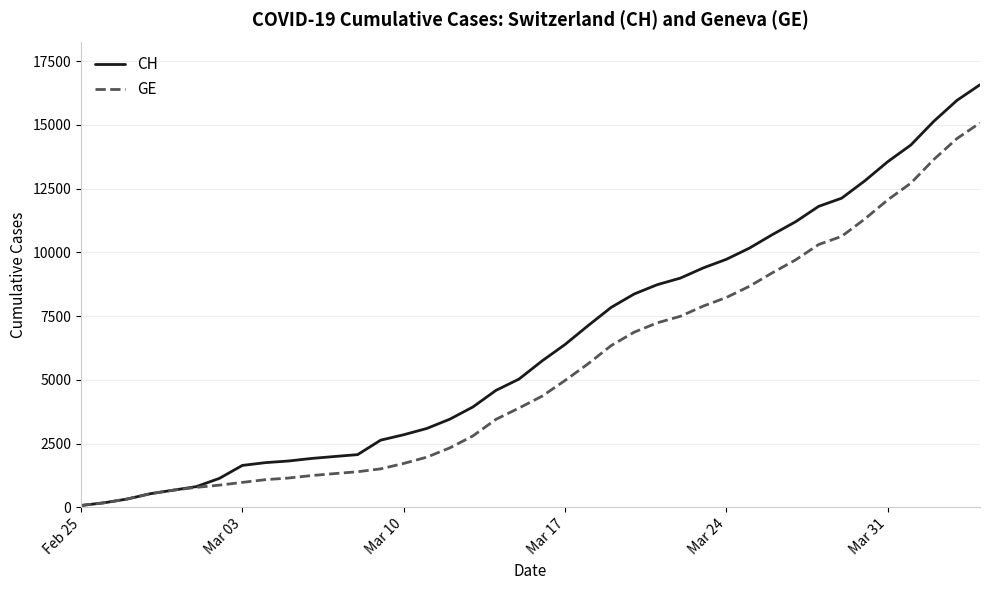

How many categories are shown in the chart?

40